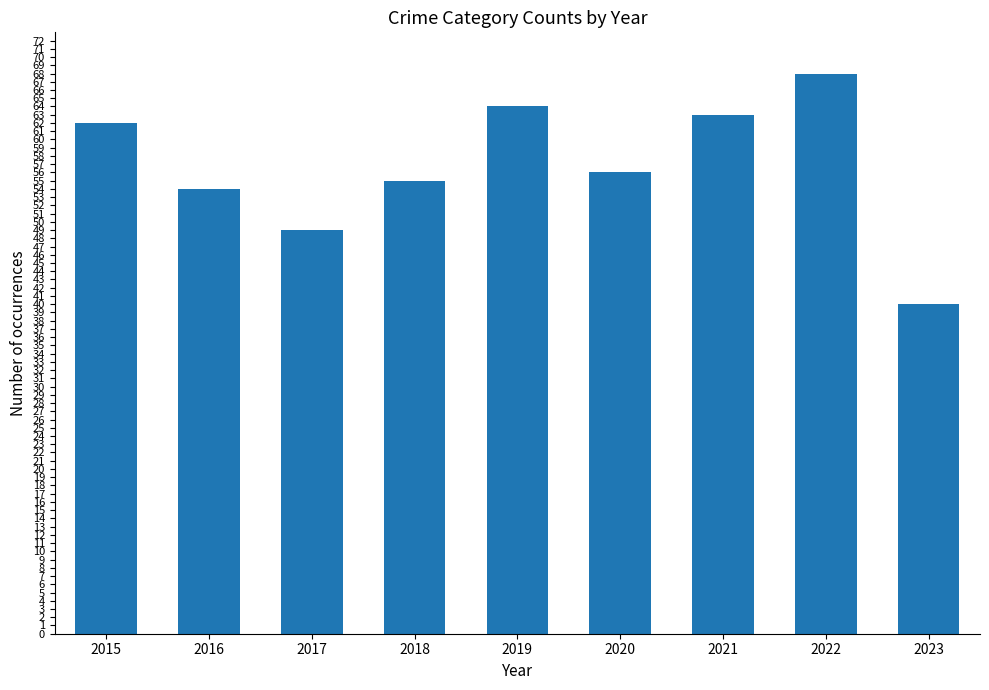

Rank the categories by value from lowest to highest.

2023, 2017, 2016, 2018, 2020, 2015, 2021, 2019, 2022